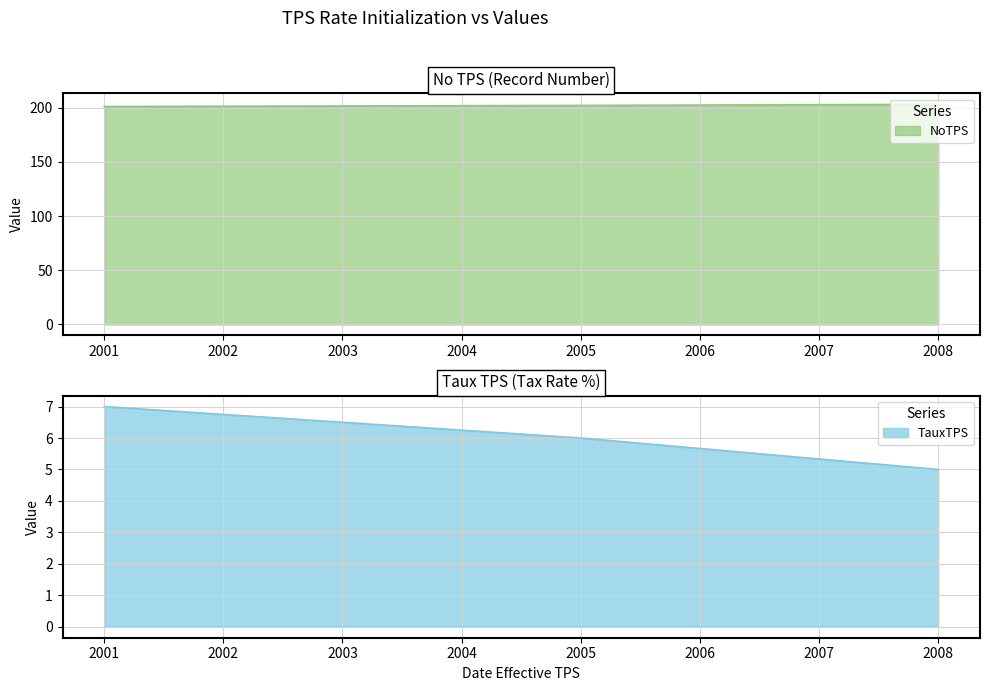

At which label does TauxTPS first exceed 6?

2001